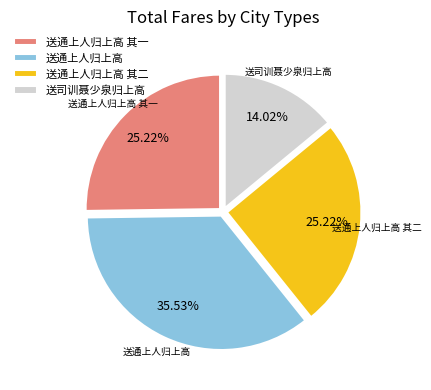

What is the largest slice in the pie chart?

送通上人归上高